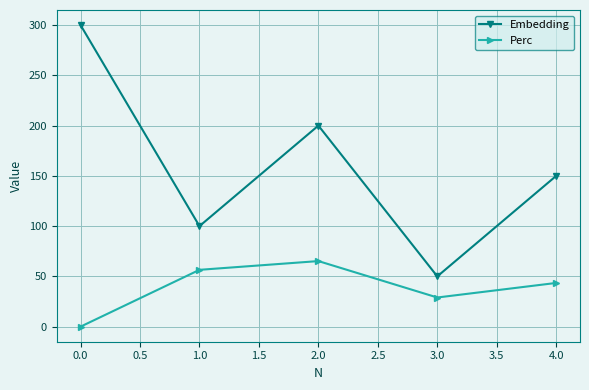

What is the difference between the second highest and second lowest values in the Embedding series?

100.0